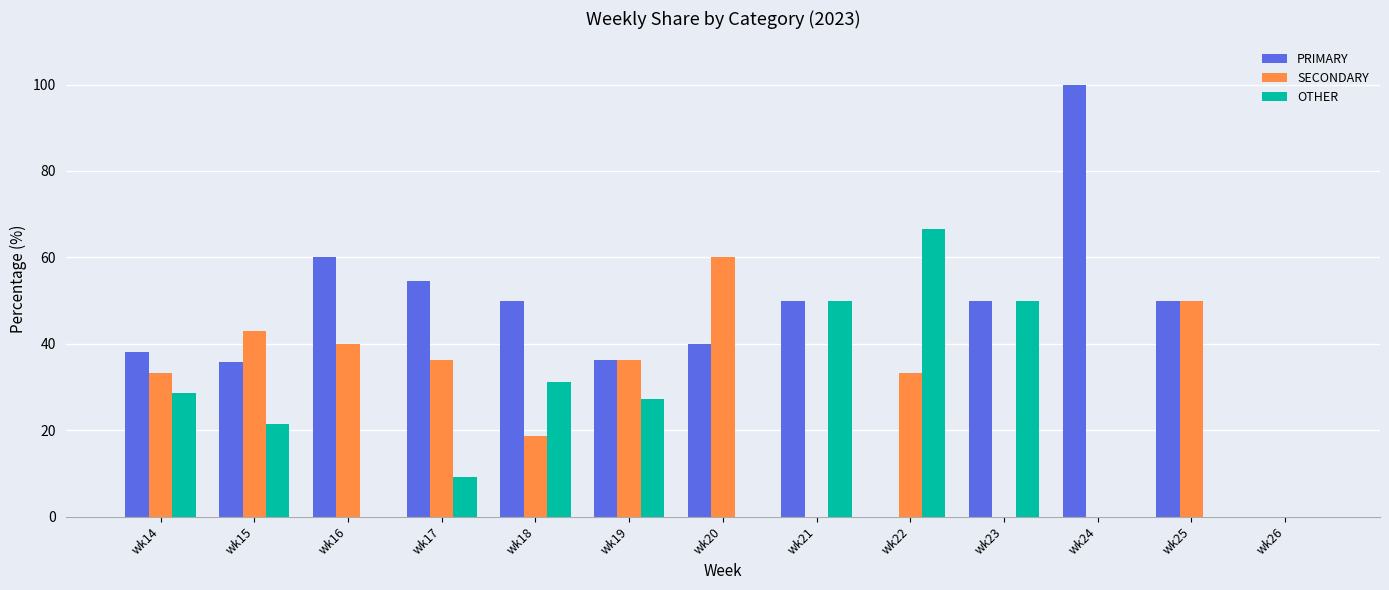

Read the SECONDARY value at wk17.

36.4